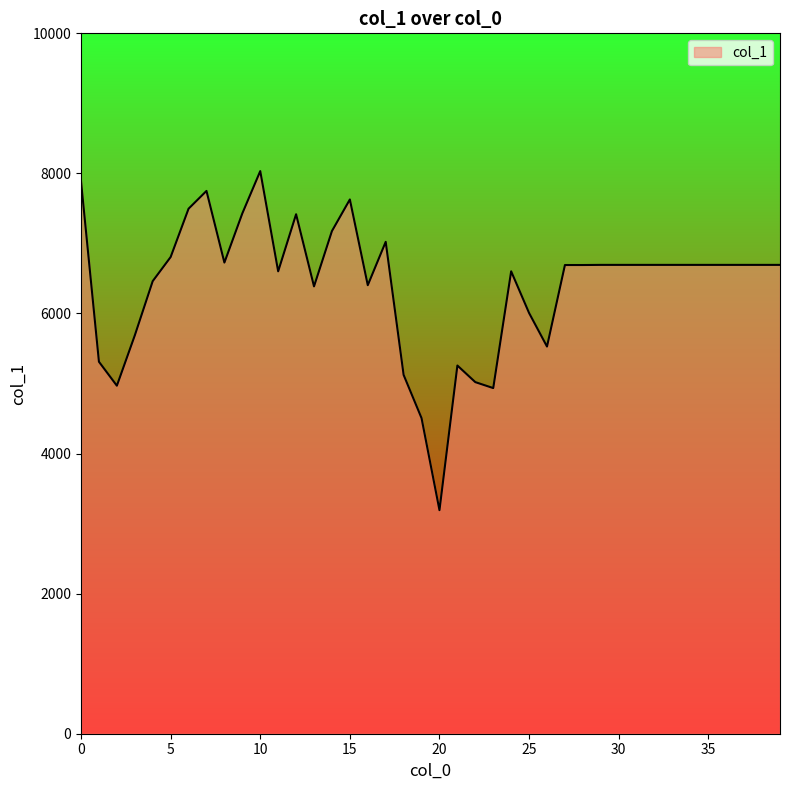

What is the difference between the maximum and minimum values?

4841